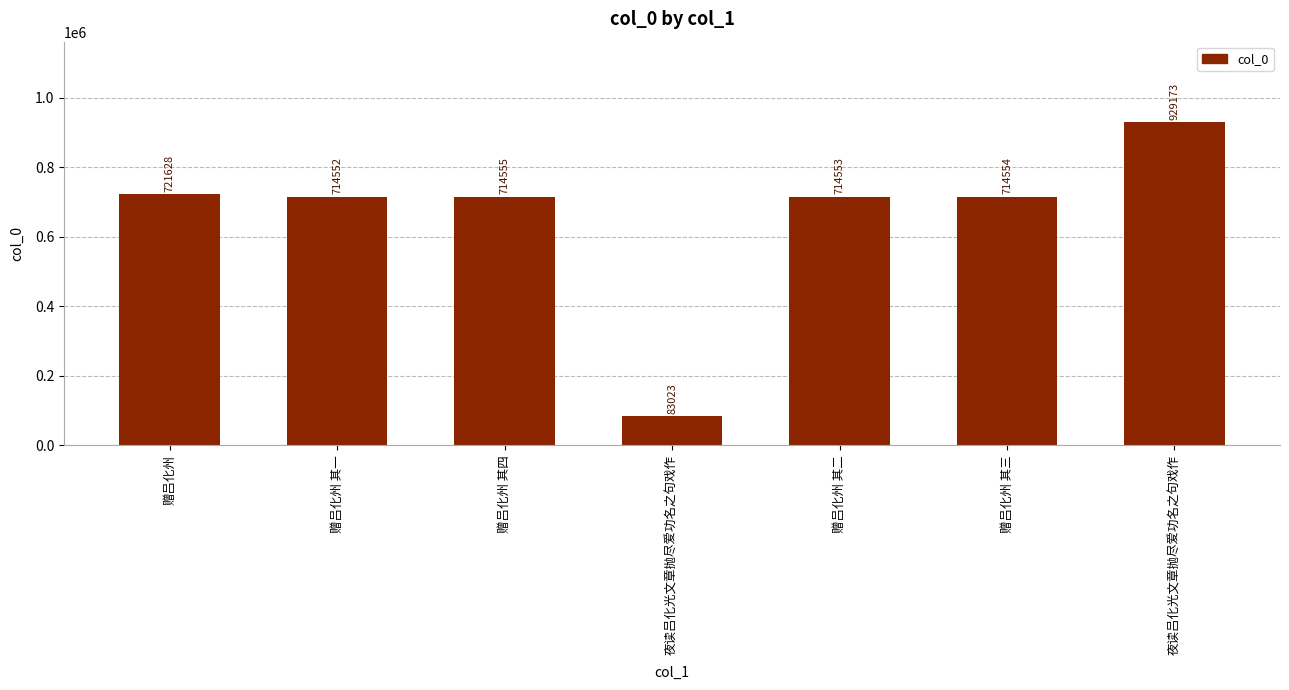

How many bars are there in total?

7